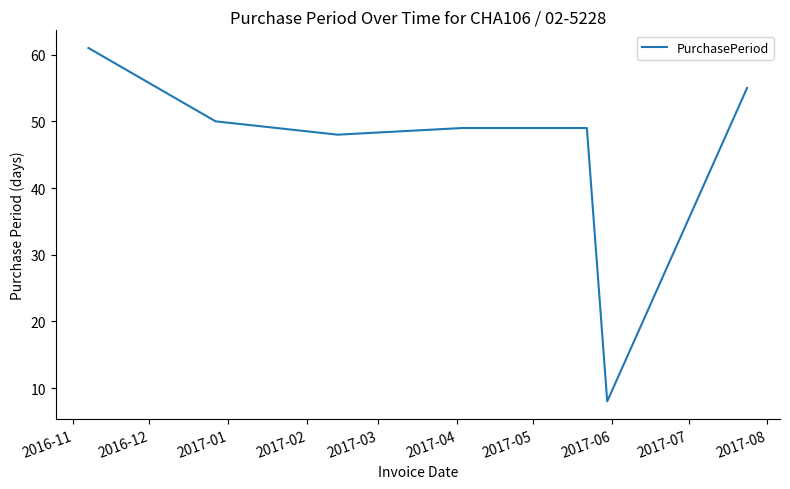

What is the maximum value shown in the chart?

61